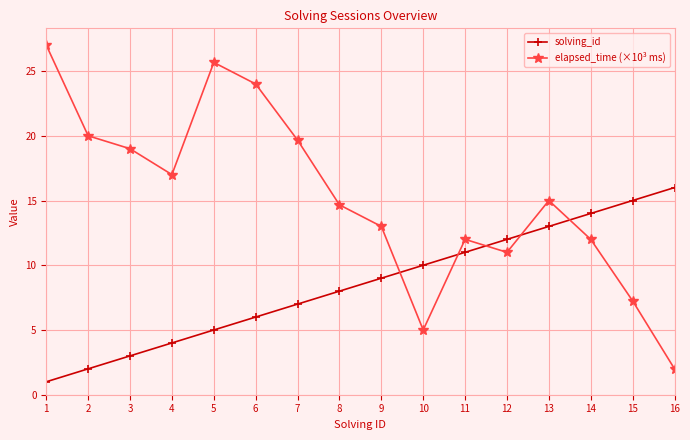

The value of solving_id at 9 is 17.5. True or false?

False